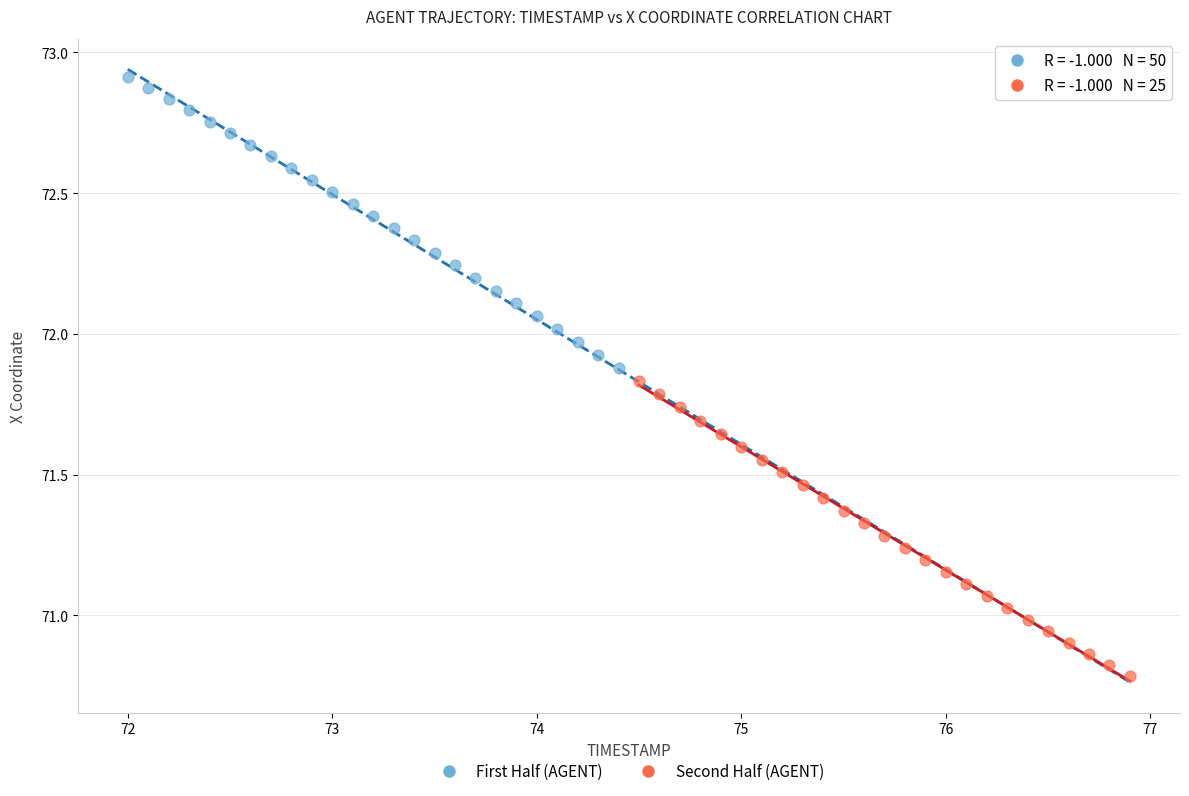

What are all the series names shown in the legend?

First Half (AGENT), Second Half (AGENT)